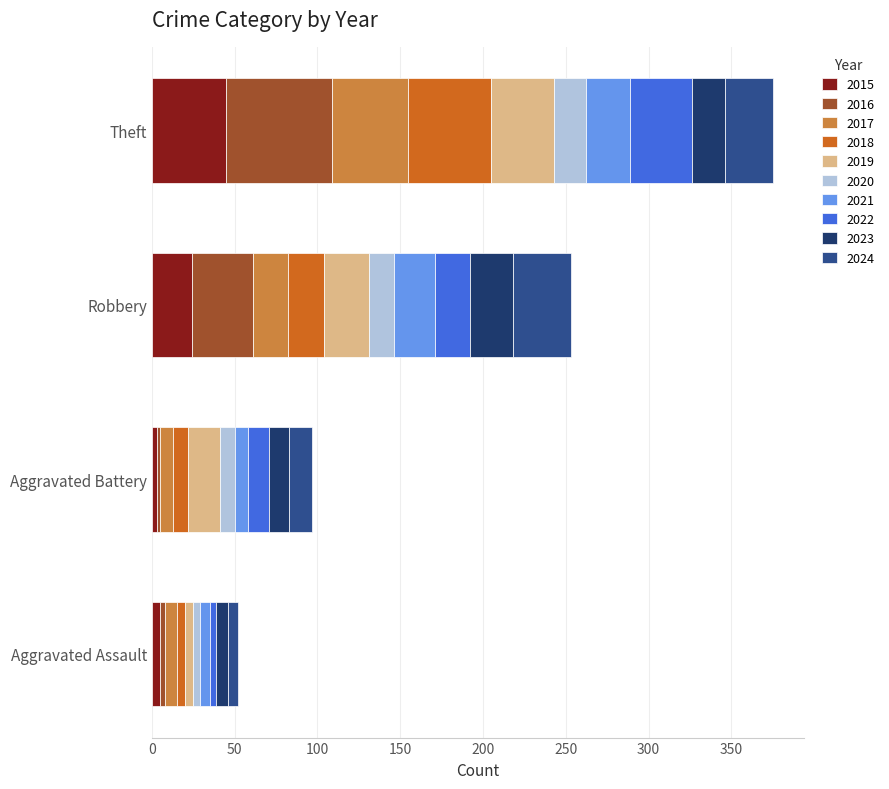

At which label does 2015 reach its peak?

Theft